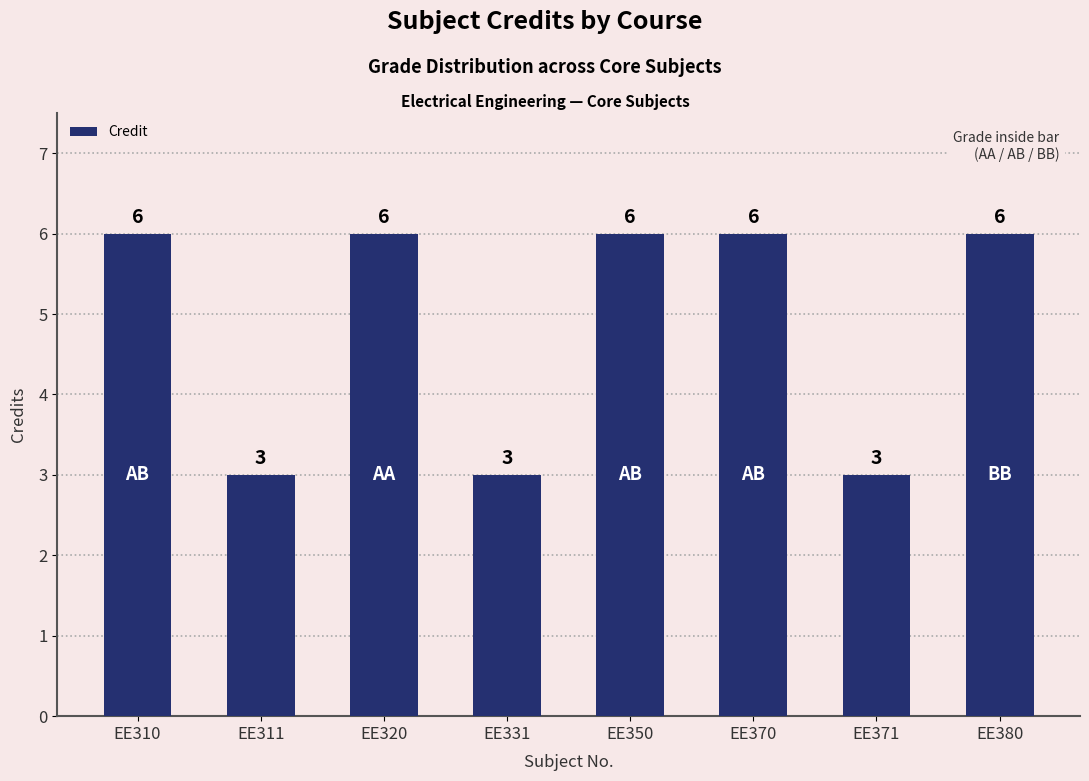

Reading right to left, list all the values displayed in this chart.

EE380=6	EE371=3	EE370=6	EE350=6	EE331=3	EE320=6	EE311=3	EE310=6